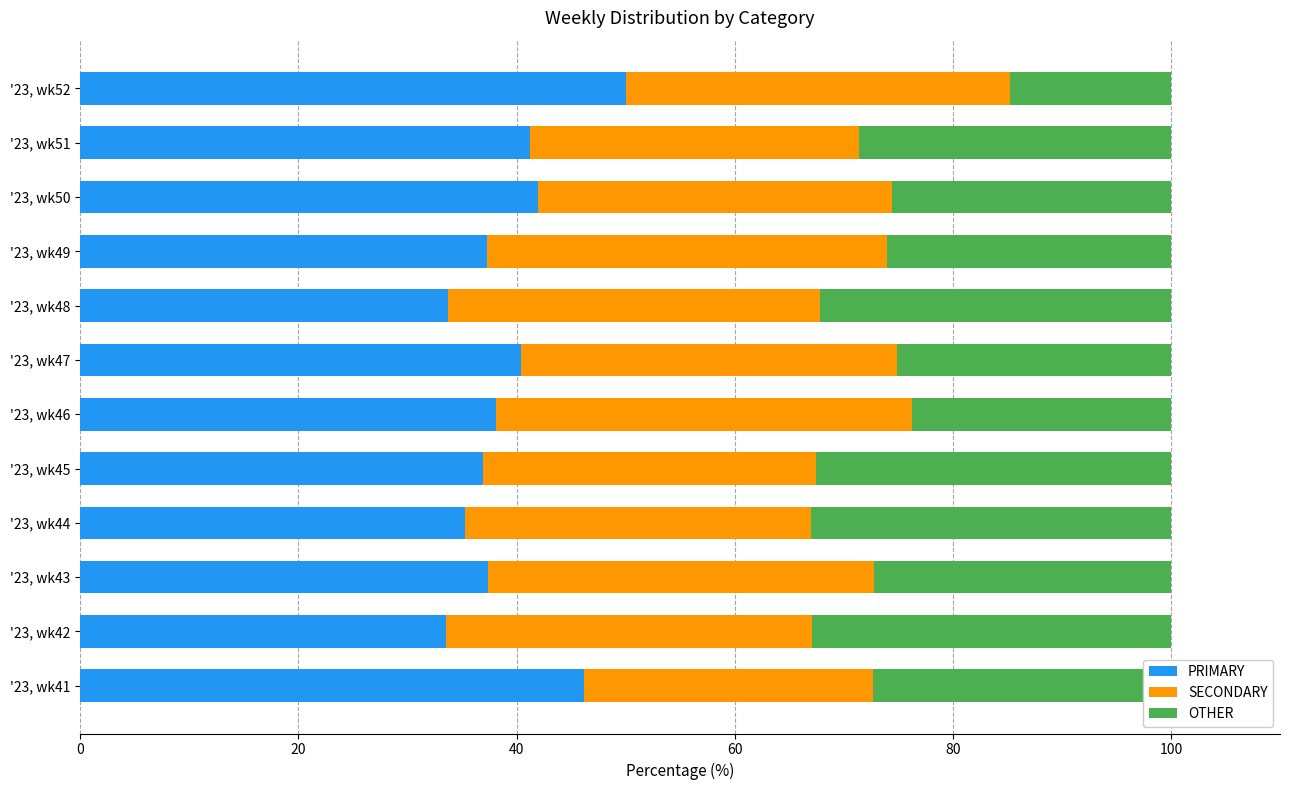

What is the maximum value for PRIMARY?

50.0